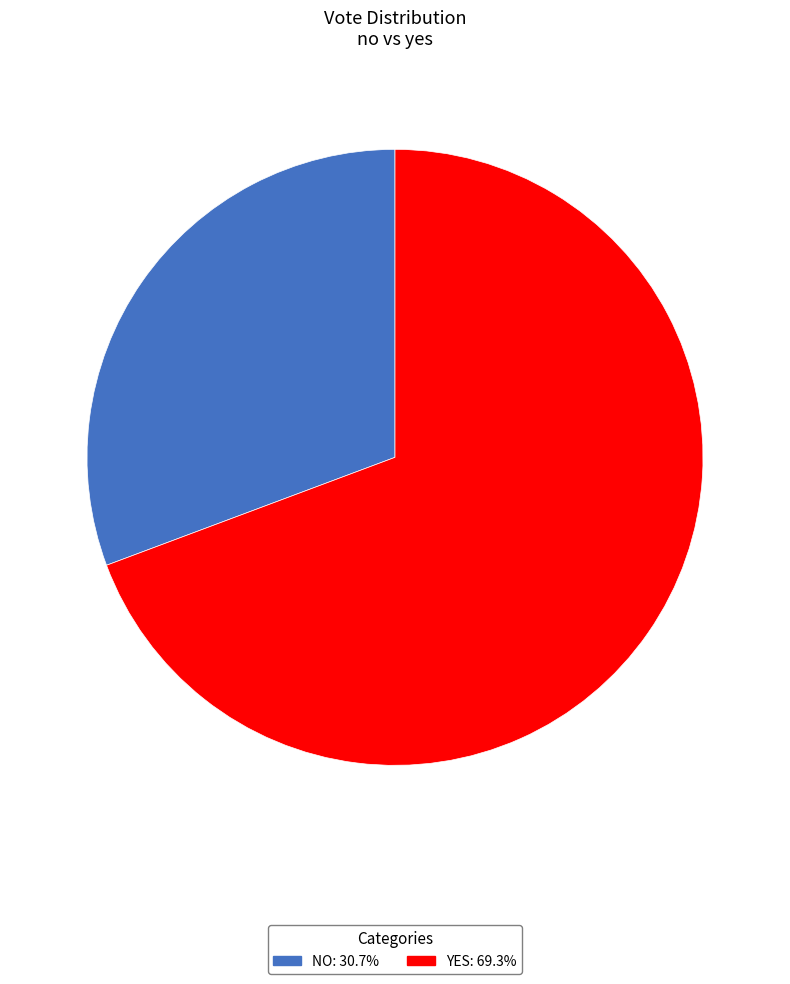

Is the sum of NO: 30.7% and YES: 69.3% greater than half?

Yes